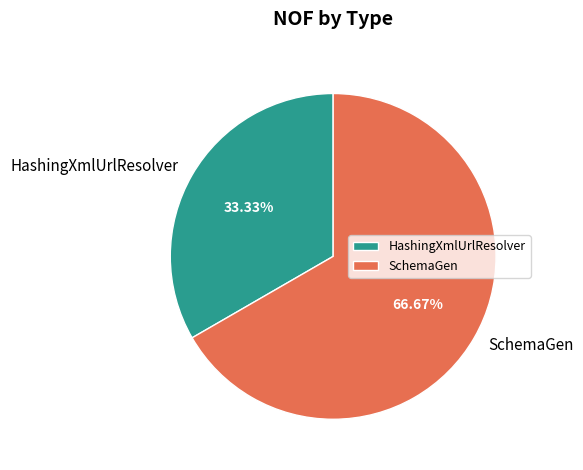

How many segments does this pie chart have?

2